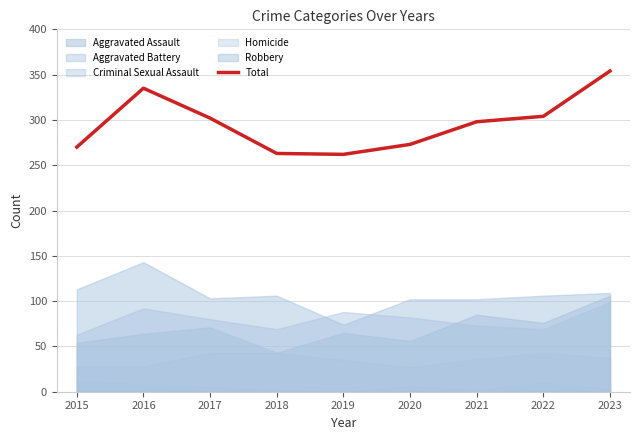

How many values are below 298?

4